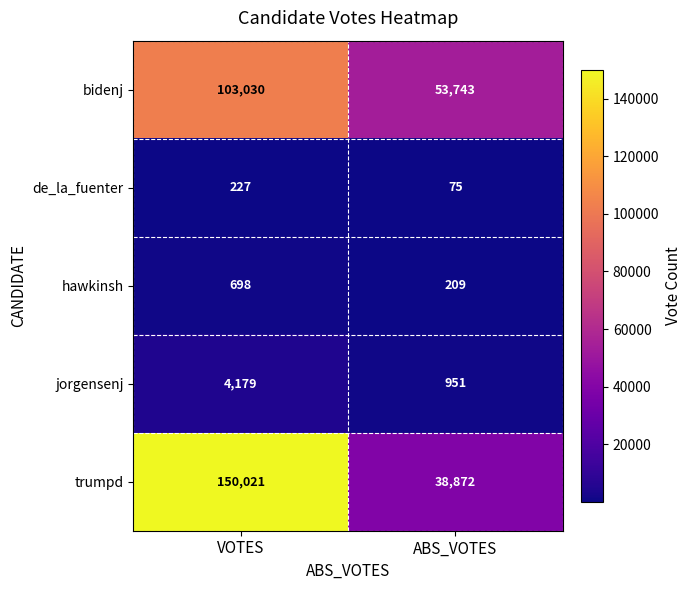

How many data points does each series have?

2